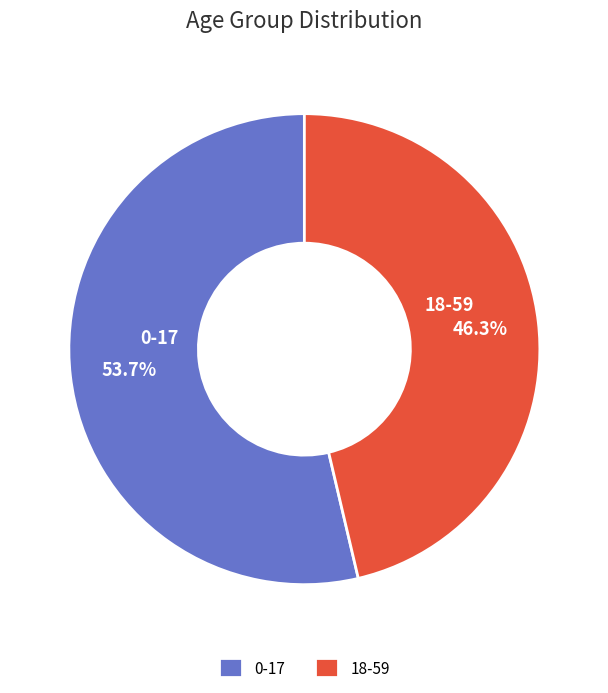

What portion of the pie excludes 18-59?

53.7%